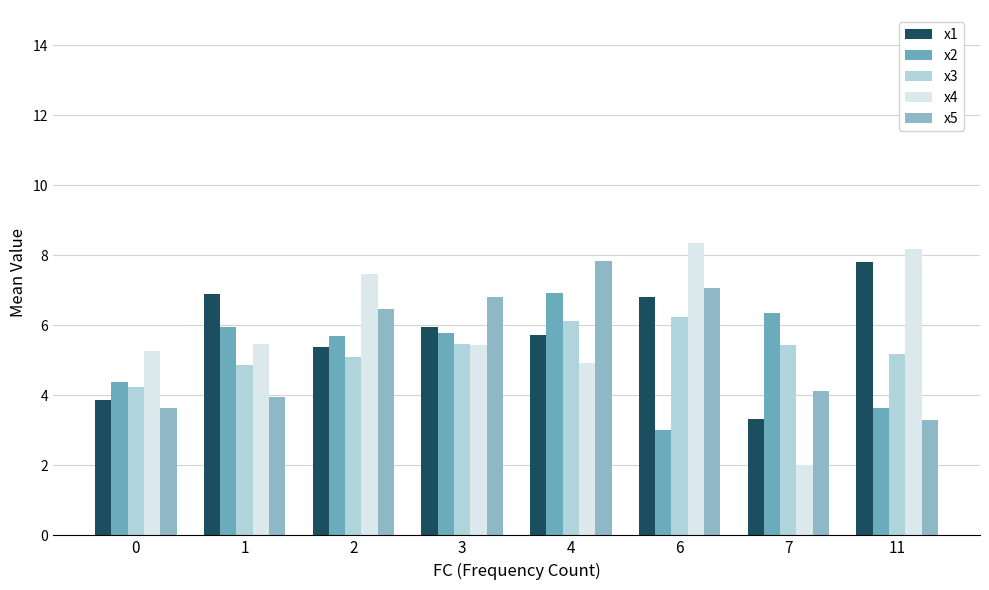

At which label is x5 closest to 5?

7